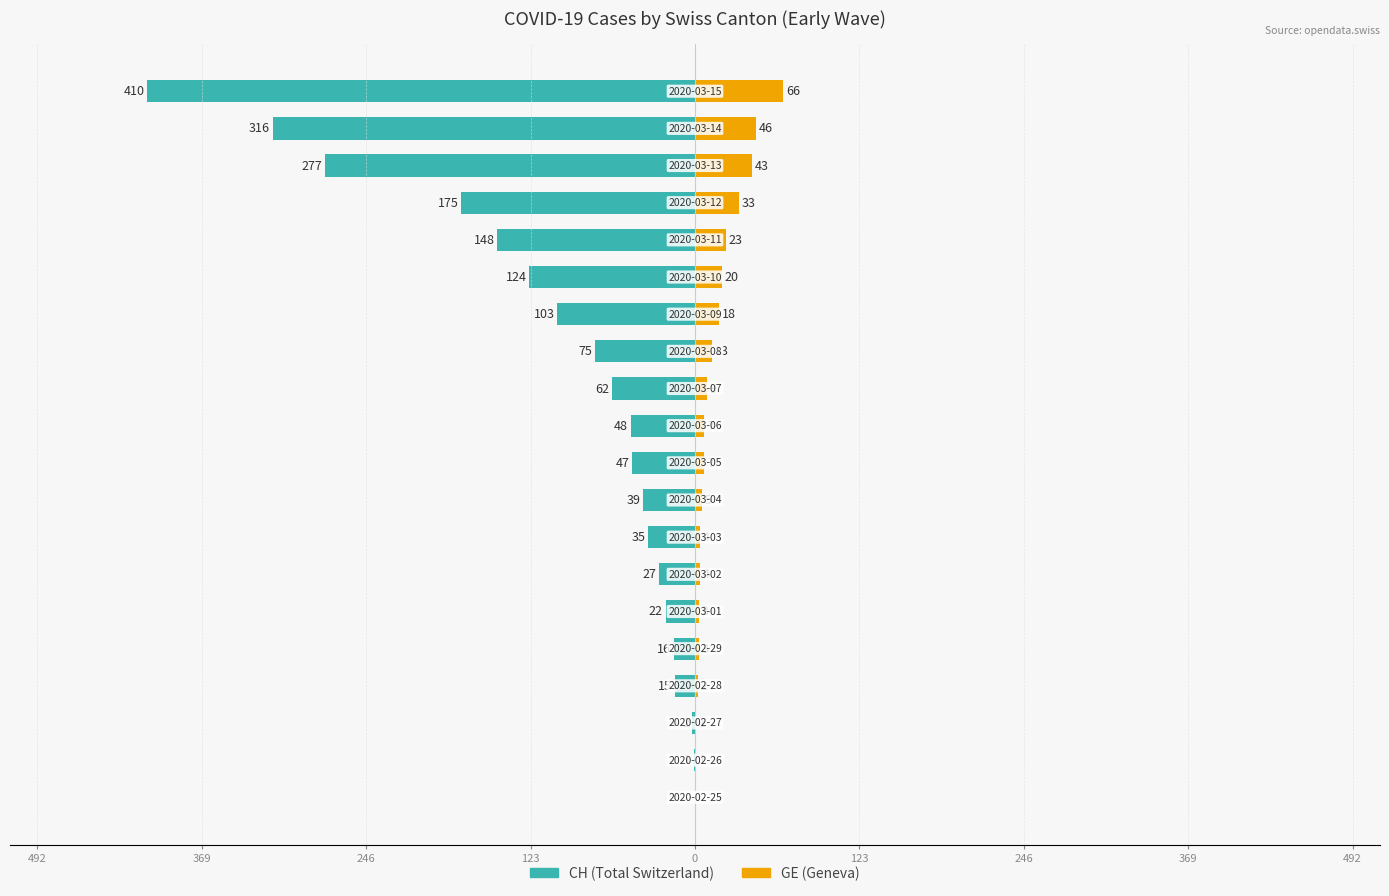

True or false: CH (Total Switzerland) has a value of -4 at 0.

False